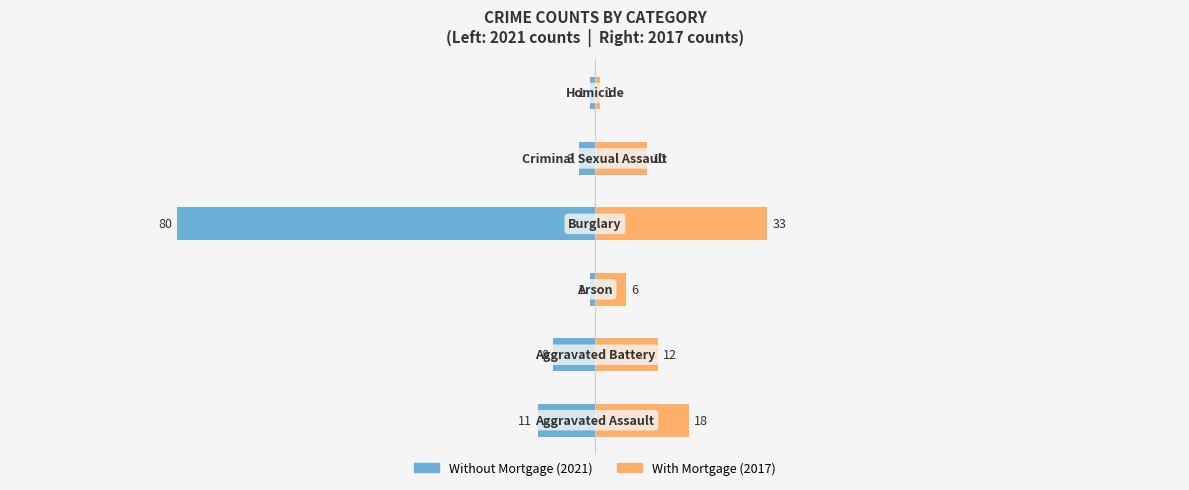

What is the highest value of the With Mortgage series?

33